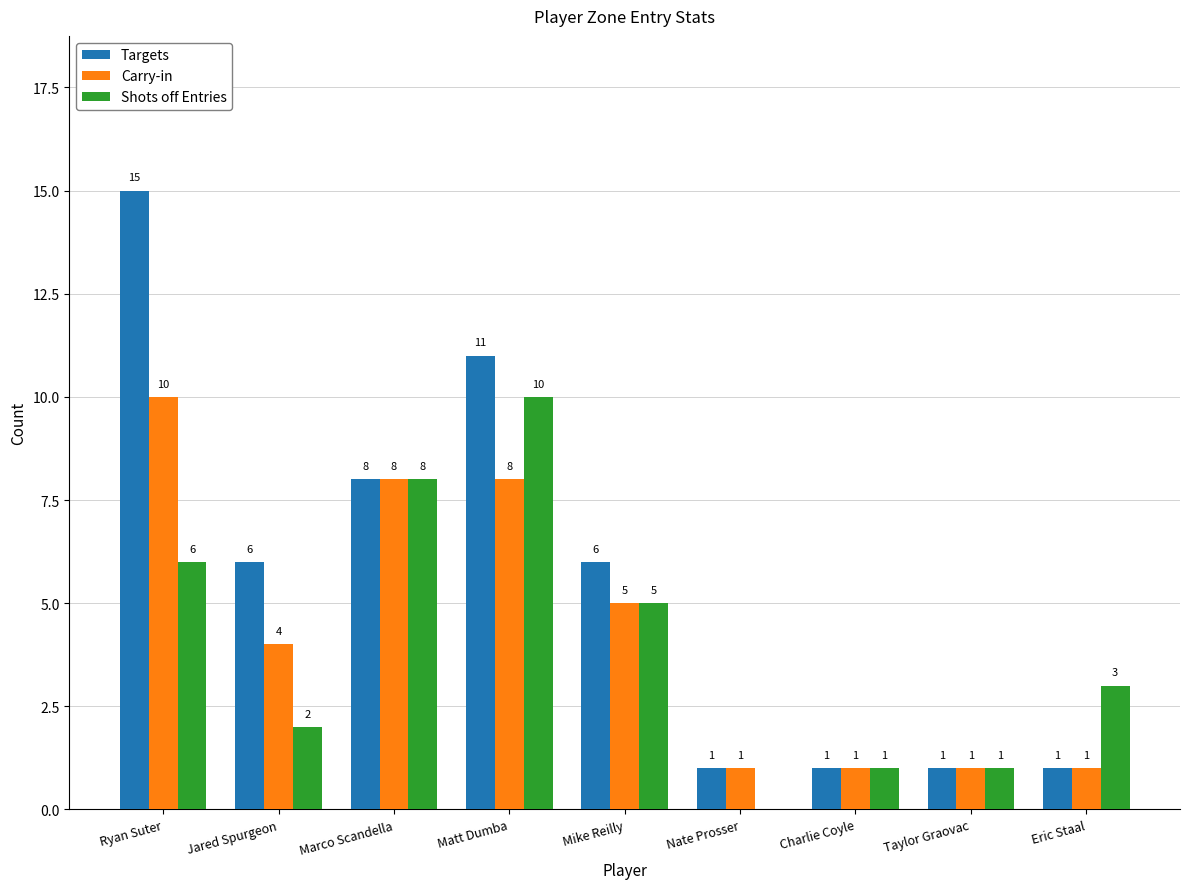

Read the Targets value at Marco Scandella, to the nearest 10.

10